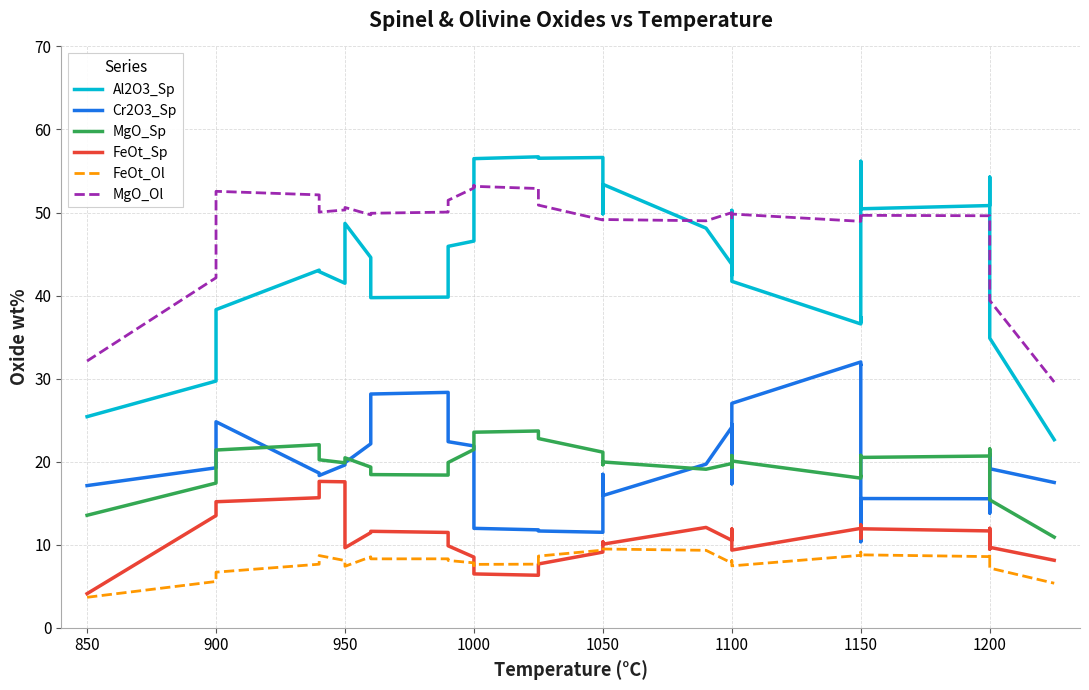

What are all the series names shown in the legend?

Al2O3_Sp, Cr2O3_Sp, MgO_Sp, FeOt_Sp, FeOt_Ol, MgO_Ol